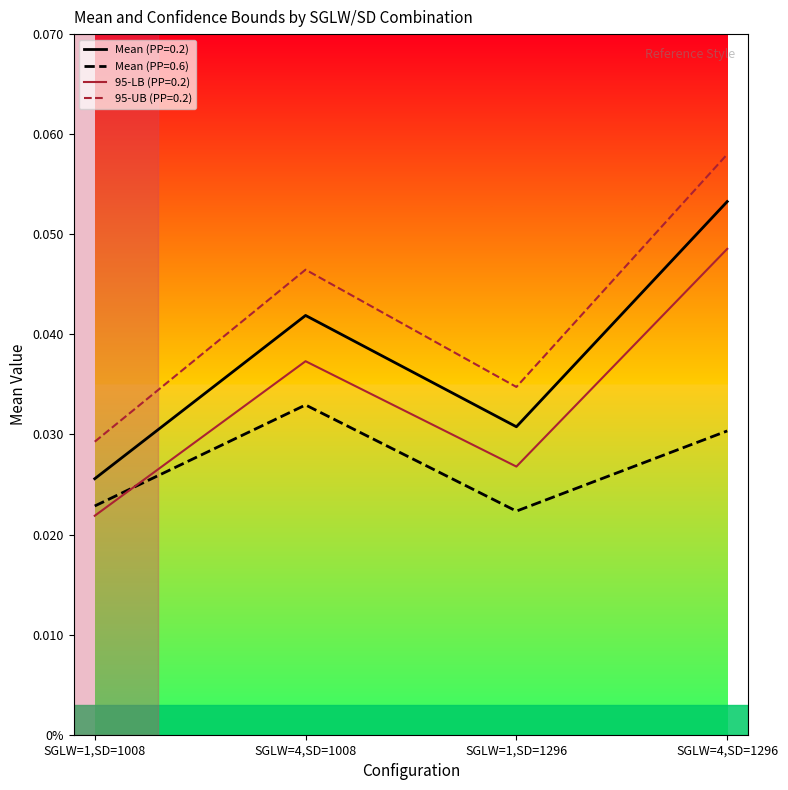

How many interior local peaks does the Mean (PP=0.2) series have?

1